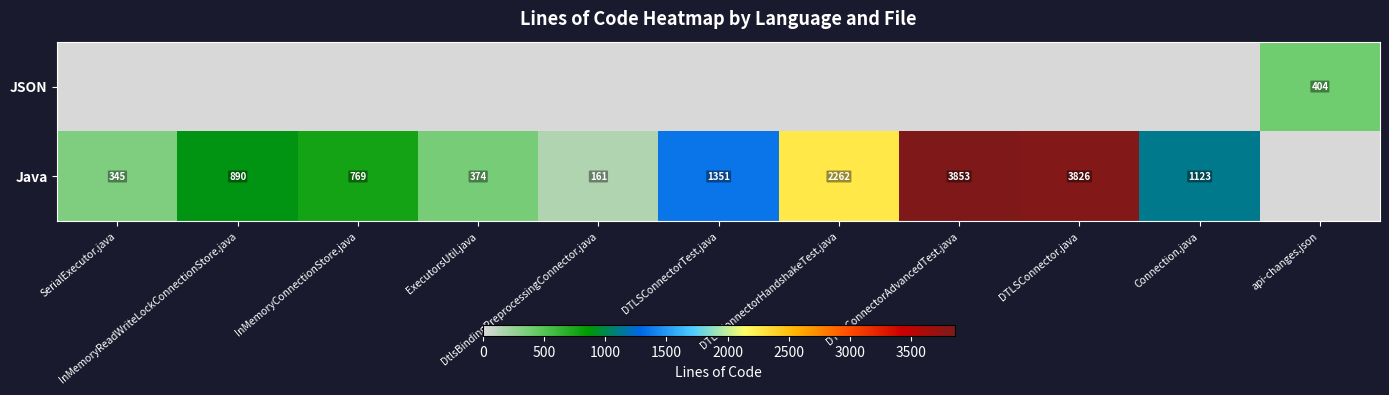

How many data points in Java are above 890?

5